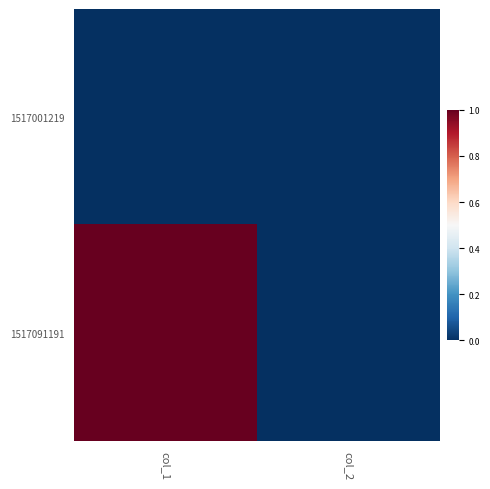

At col_1, list the series in order from smallest to largest.

1517001219, 1517091191